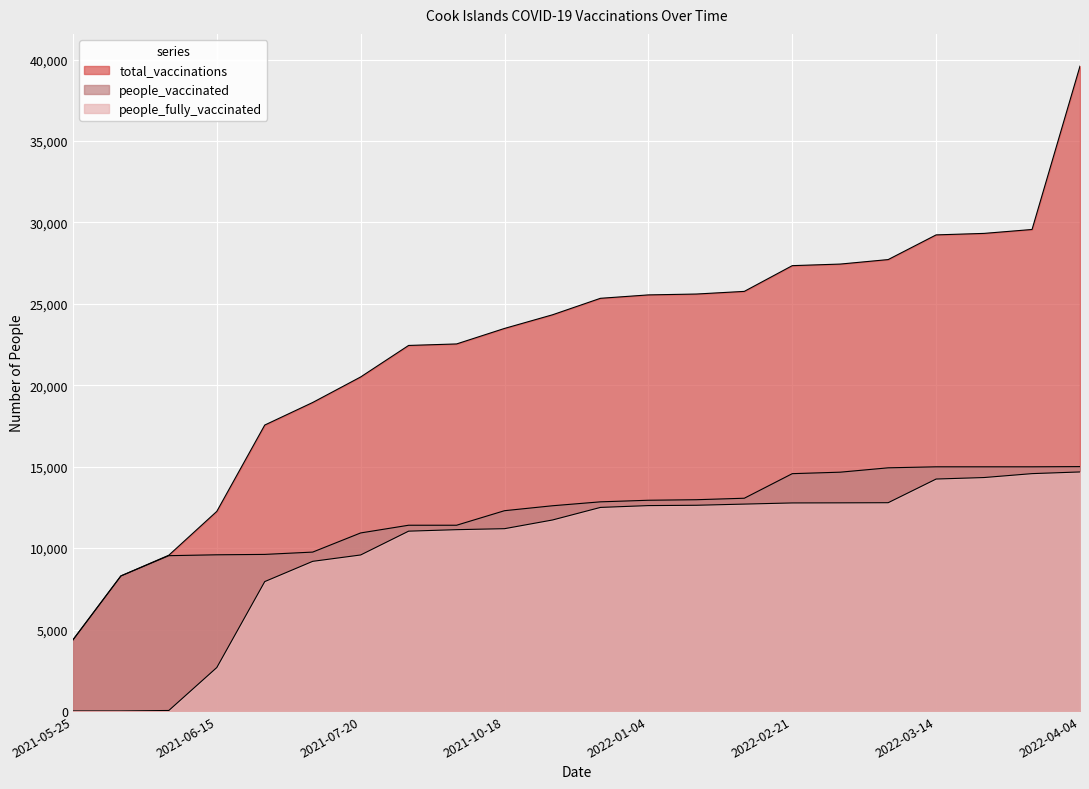

What is the sum of all total_vaccinations values?

496747